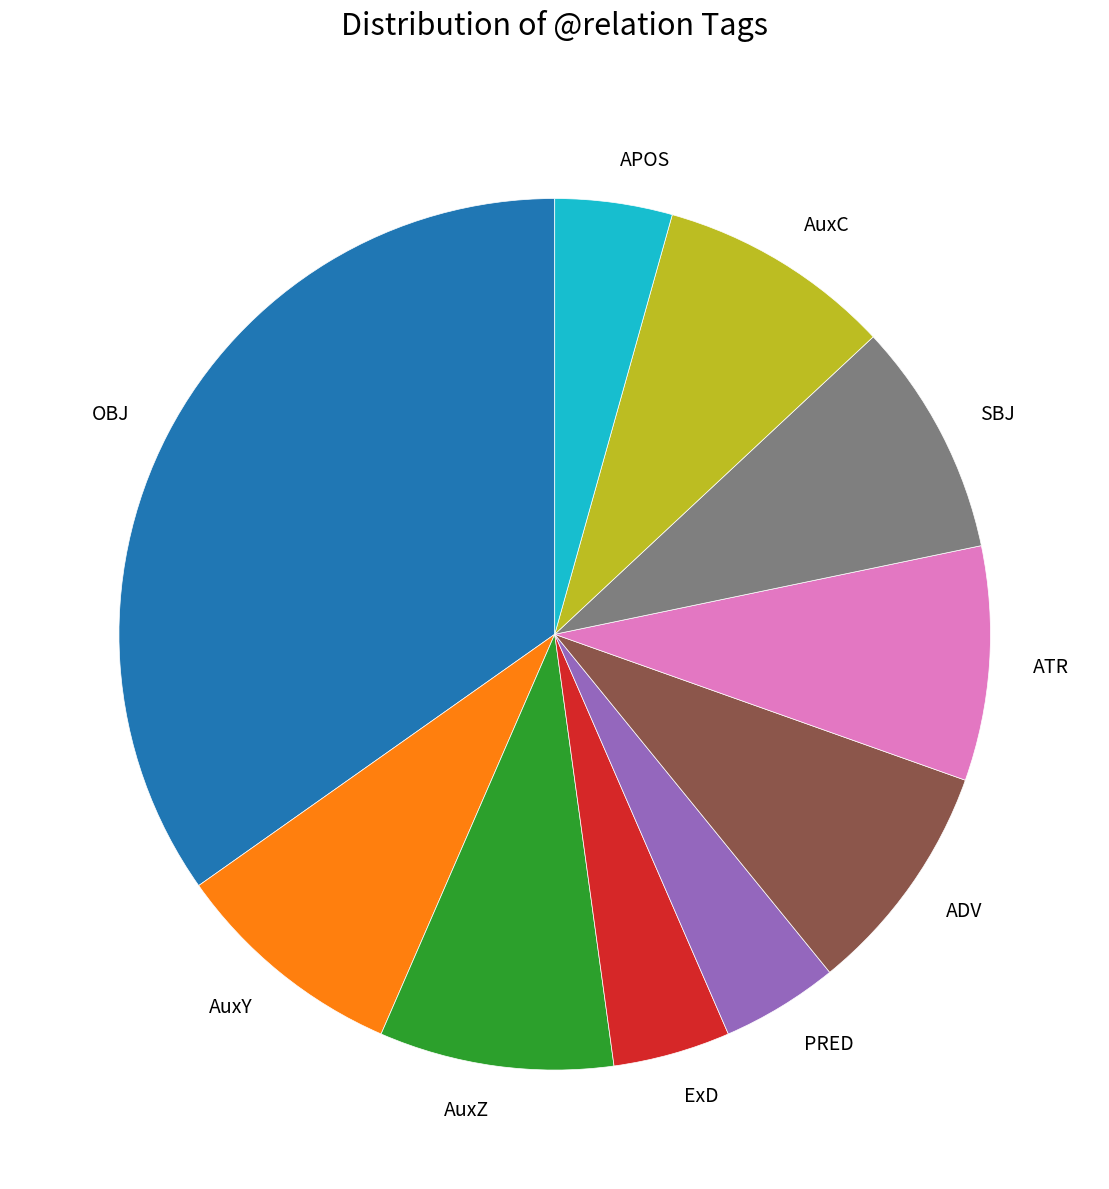

What is the largest slice in the pie chart?

OBJ